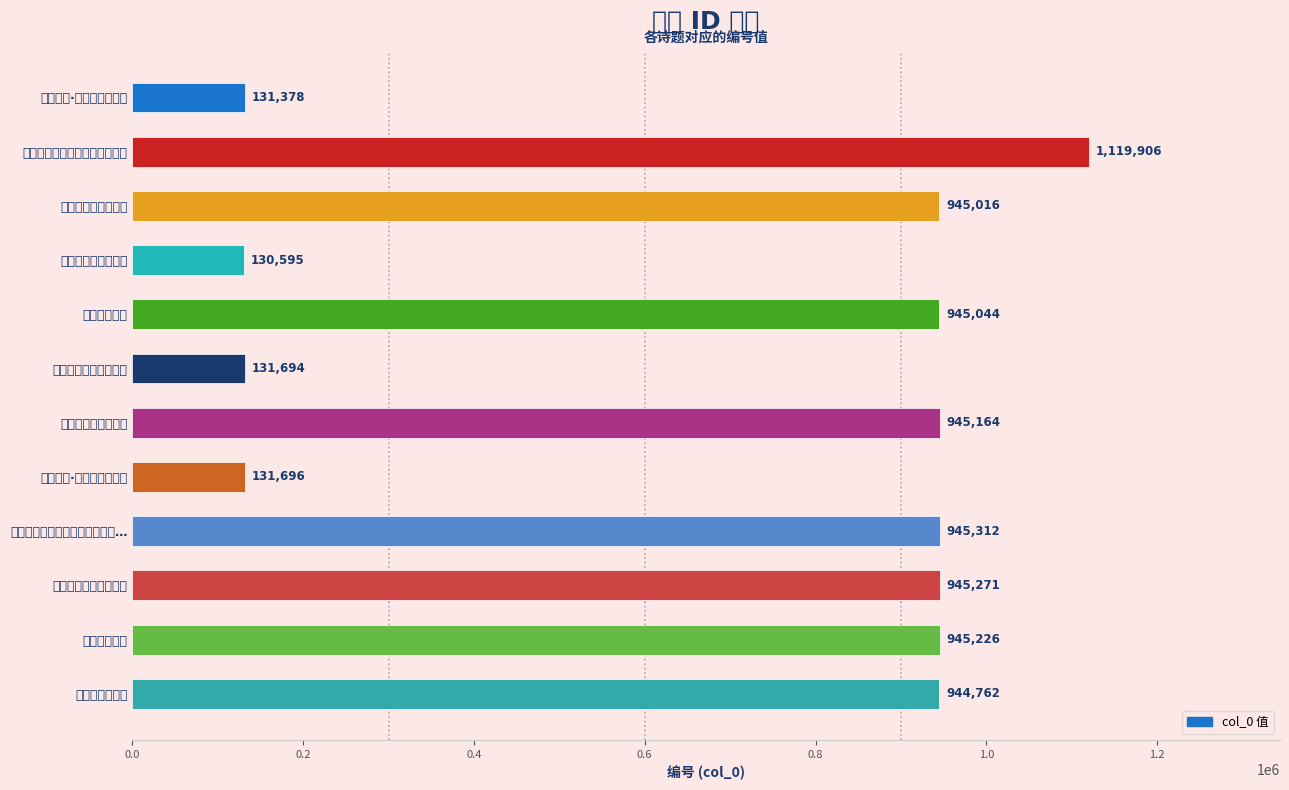

How many bars are there in total?

12